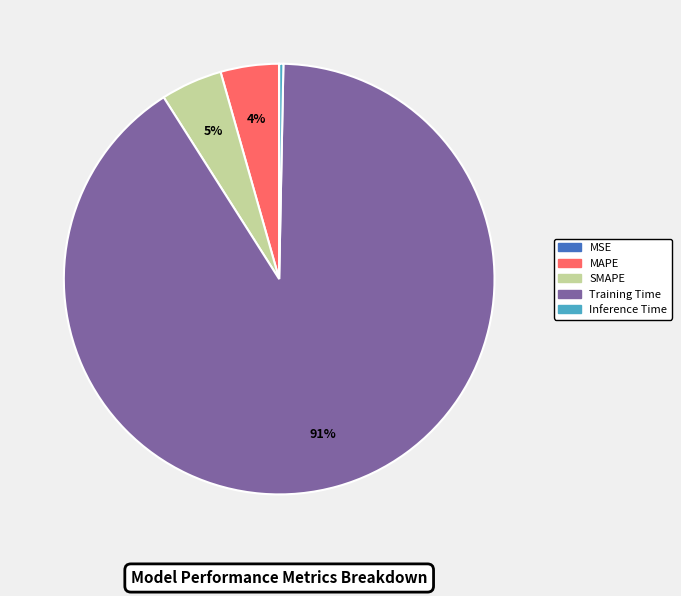

Between Training Time and Inference Time, which is larger?

Training Time